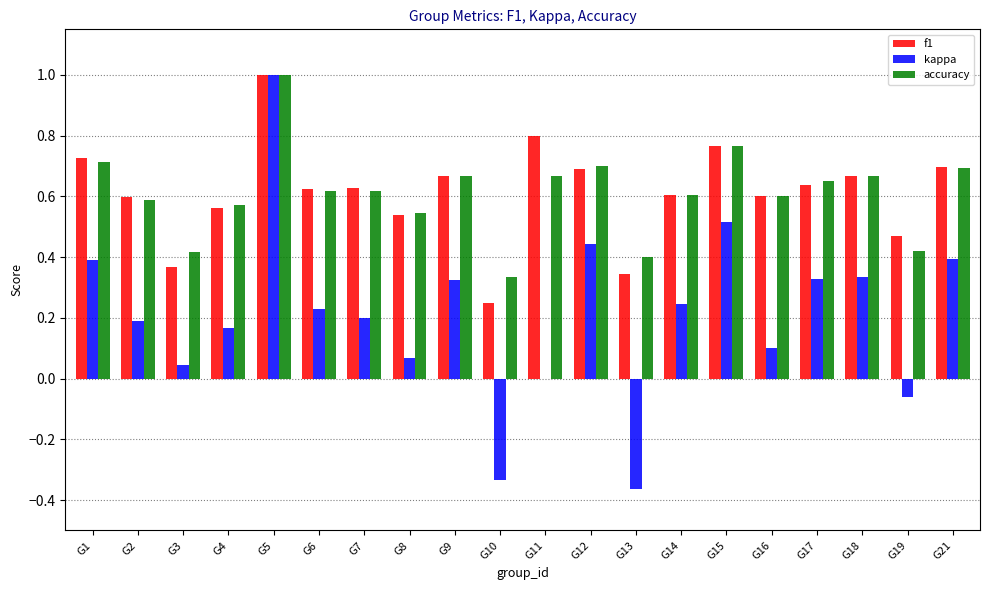

The f1 series shows 0.7 at G1. True or false?

True